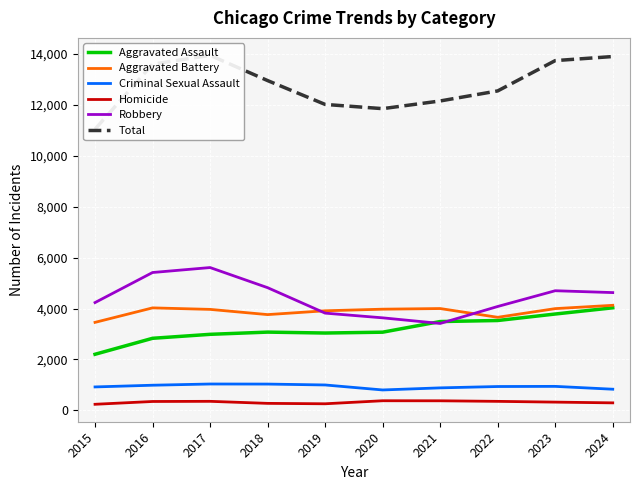

True or false: Aggravated Battery and Total cross at least once.

False